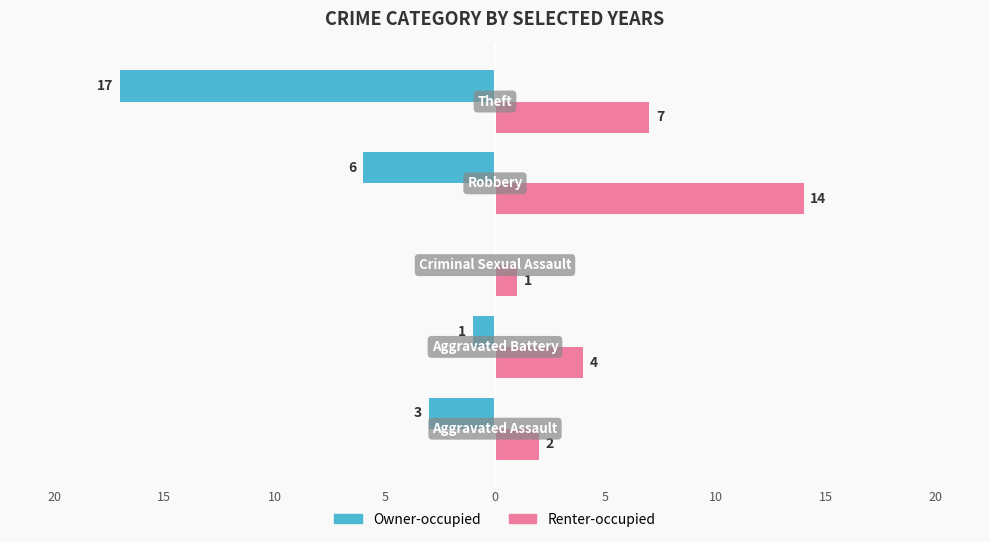

What are all the series names shown in the legend?

Owner-occupied, Renter-occupied